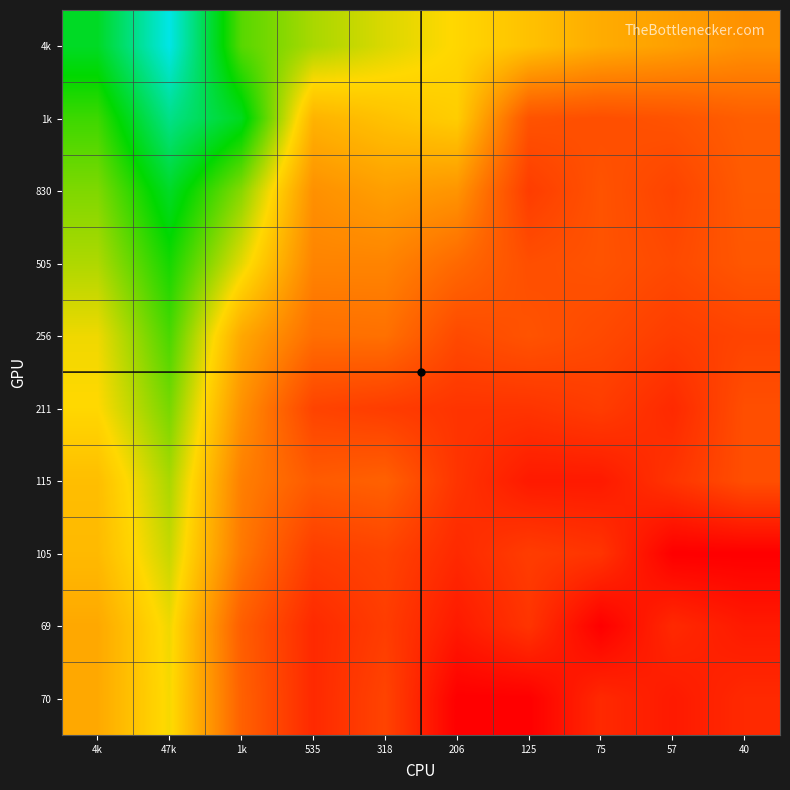

Reading left to right, list all the values displayed in this chart.

4k: 4k=8.5	47k=10.8	1k=7.2	535=6.3	318=5.8	206=5.3	125=4.8	75=4.3	57=4.1	40=3.7
1k: 4k=7.4	47k=9.7	1k=8.4	535=4.5	318=4.8	206=5.1	125=2.2	75=2.1	57=2.2	40=2.5
830: 4k=6.7	47k=8.5	1k=6.6	535=3.7	318=4.0	206=3.8	125=1.6	75=2.2	57=1.8	40=2.4
505: 4k=6.2	47k=7.8	1k=5.7	535=3.4	318=3.4	206=2.8	125=2.1	75=2.2	57=1.9	40=2.3
256: 4k=5.5	47k=7.3	1k=4.2	535=2.9	318=2.9	206=1.9	125=2.2	75=1.9	57=1.6	40=1.8
211: 4k=5.4	47k=6.8	1k=3.7	535=1.8	318=1.6	206=1.4	125=1.4	75=1.6	57=1.1	40=2.1
115: 4k=4.8	47k=6.3	1k=3.3	535=2.4	318=2.6	206=1.4	125=0.7	75=0.7	57=1.4	40=2.1
105: 4k=4.7	47k=6.0	1k=3.1	535=1.6	318=1.8	206=1.1	125=1.6	75=1.4	57=0.0	40=0.0
69: 4k=4.2	47k=5.5	1k=2.5	535=1.1	318=1.6	206=0.7	125=1.4	75=0.0	57=1.1	40=0.7
70: 4k=4.3	47k=5.5	1k=2.6	535=1.1	318=1.8	206=0.0	125=0.0	75=1.1	57=0.7	40=1.1